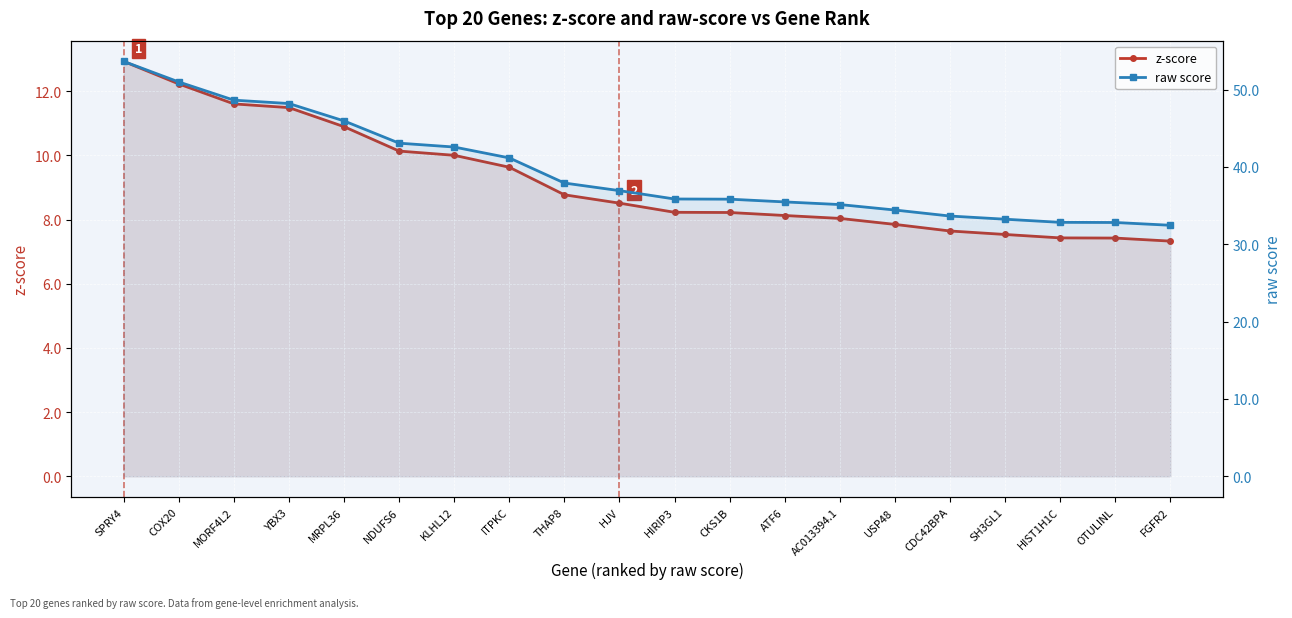

At which label does z-score reach its minimum?

FGFR2